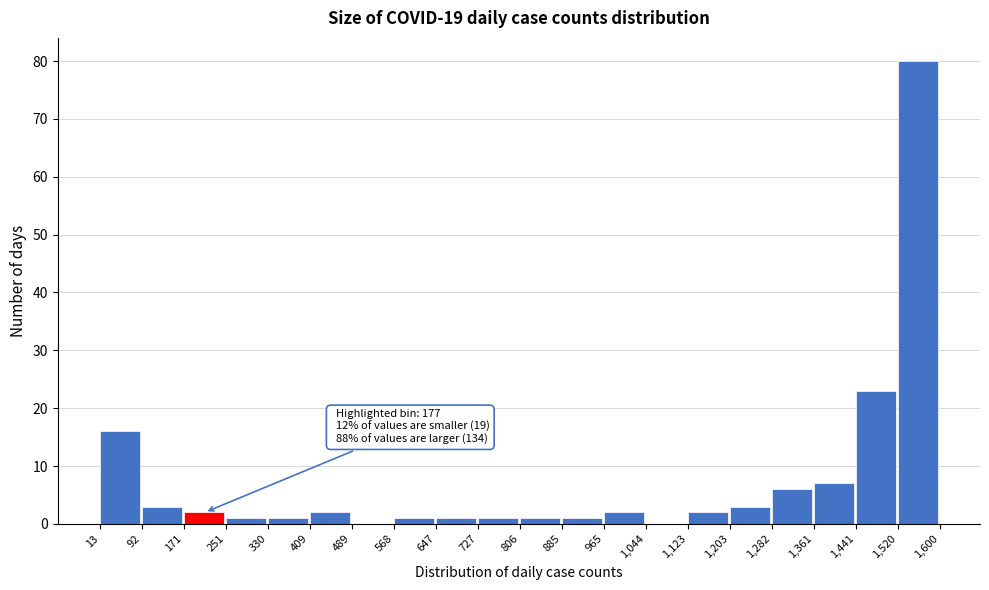

Which range on the x-axis has the tallest bar?

1,520 to 1,600